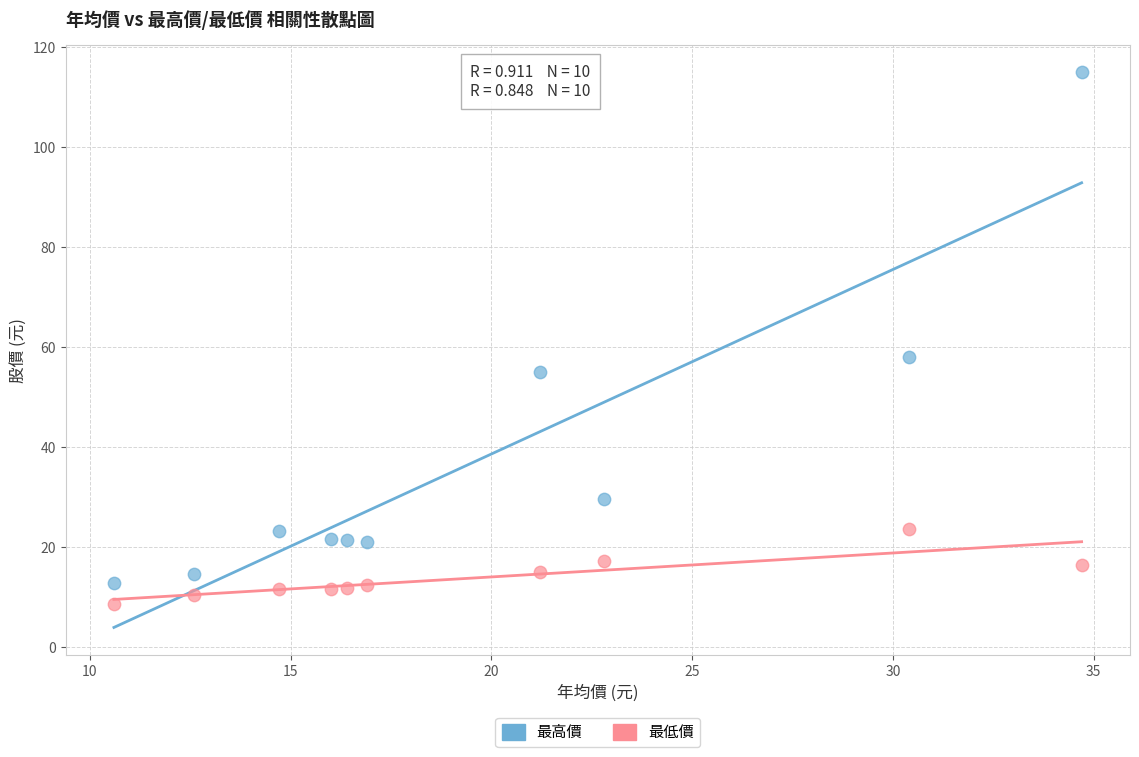

Which series has the largest Y range (max minus min)?

最高價